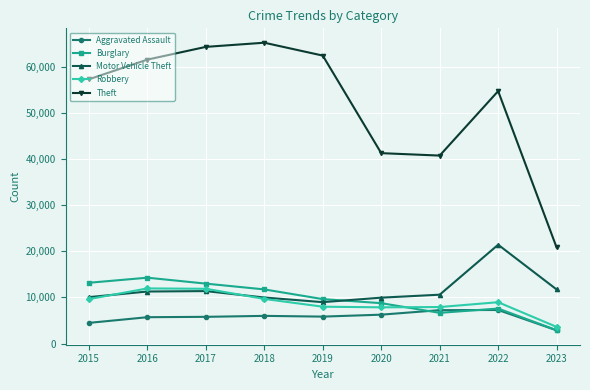

What is the smallest value displayed?

2861